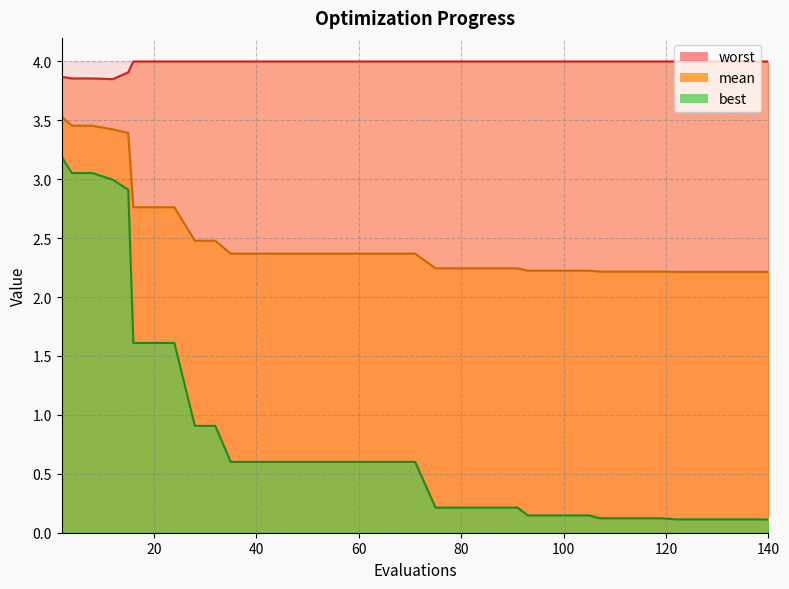

Does the chart display data point markers on the line(s)?

No